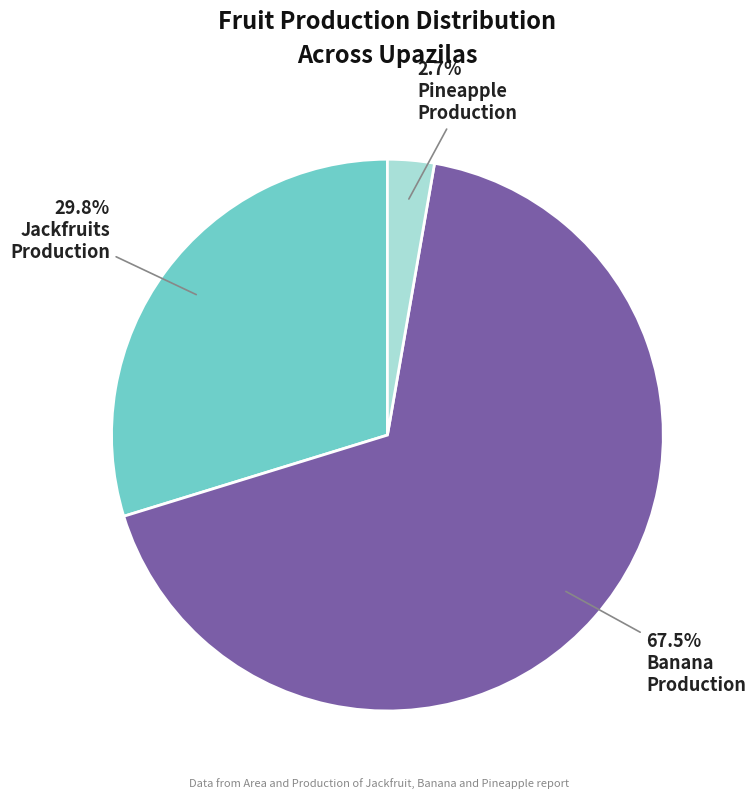

Is there a majority slice in this chart?

Yes